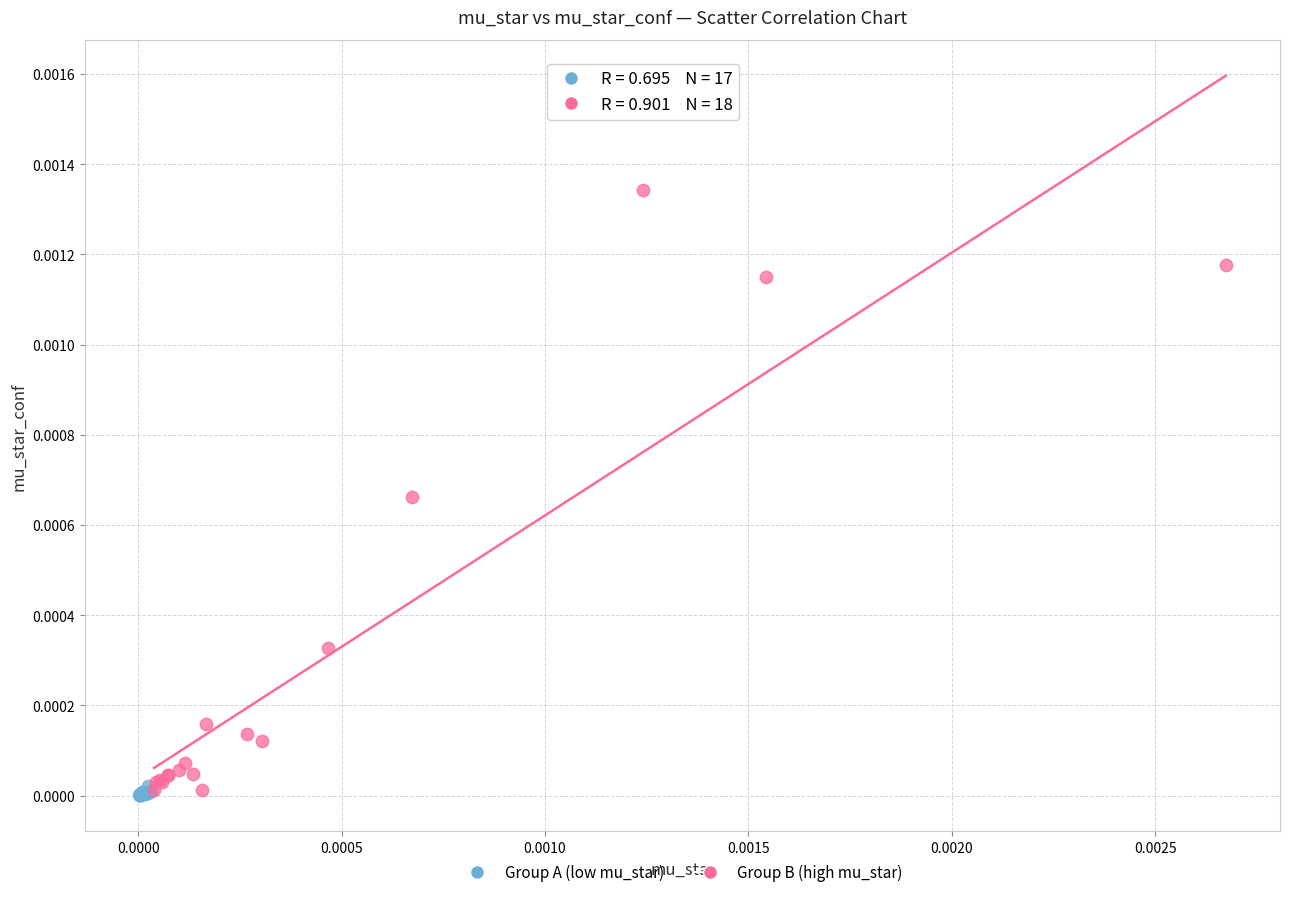

Which series has the largest Y range (max minus min)?

Group B (high mu_star)